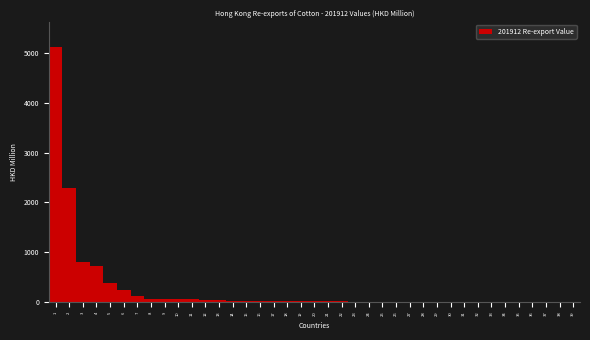

What is the greatest value displayed?

5122.2